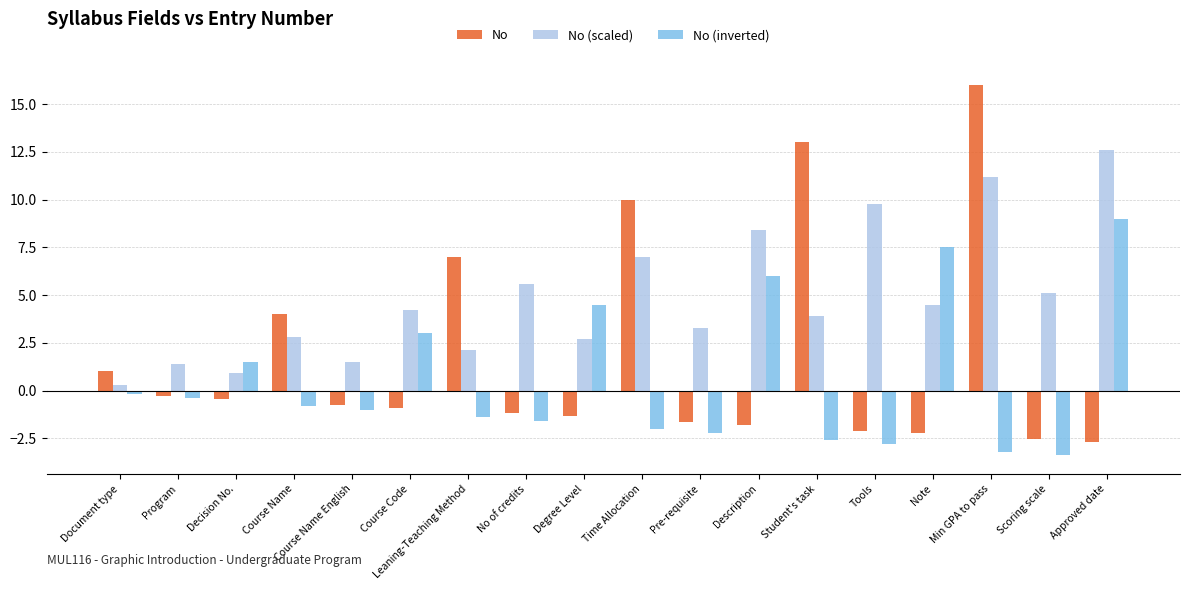

At which category is the sum across all series the highest?

Min GPA to pass